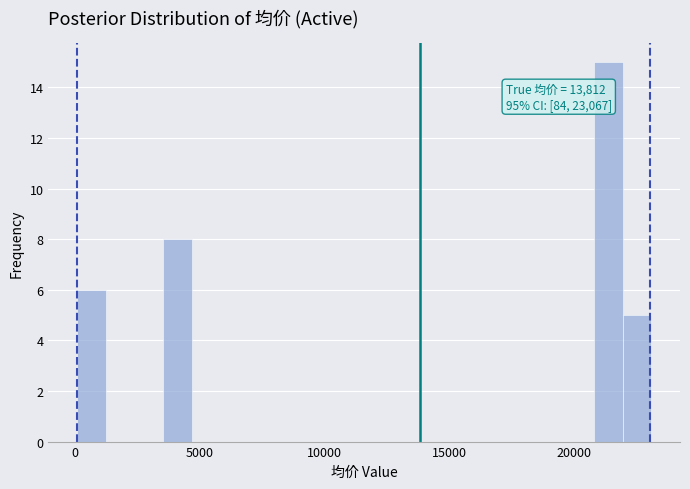

Read against the x-axis, roughly where is the centre of the tallest bar?

21500